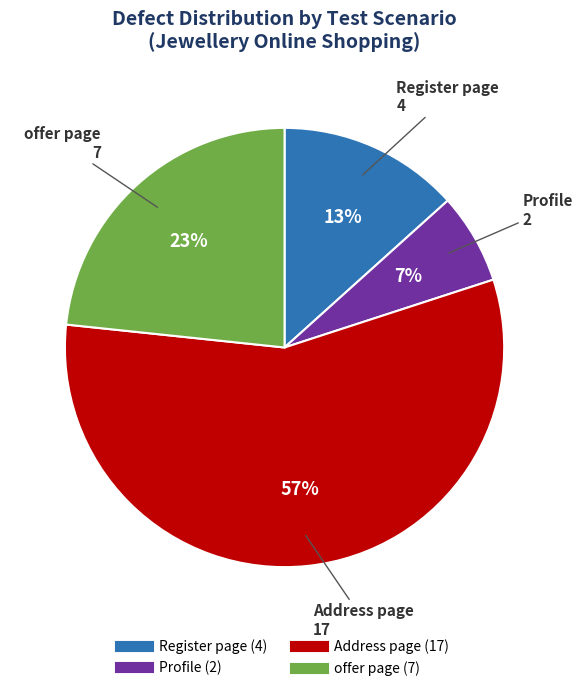

To the nearest percent, what is the difference between the largest and smallest slice percentages?

50%